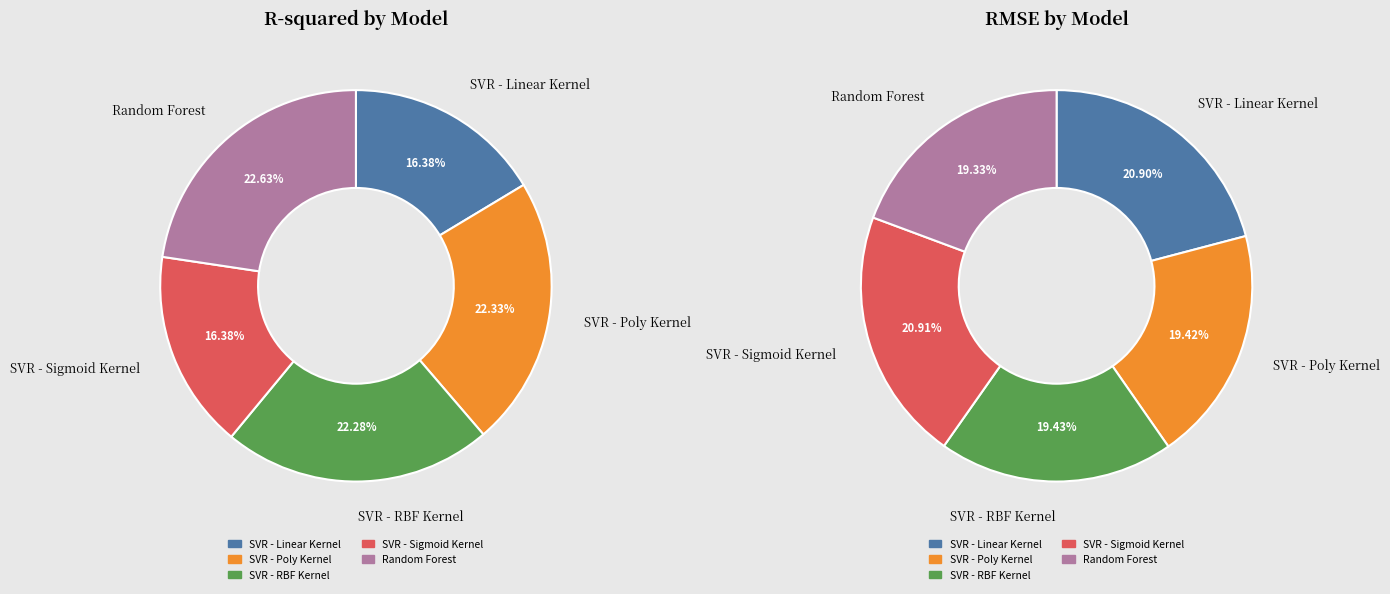

True or false: SVR - Sigmoid Kernel accounts for 16% of the total.

True